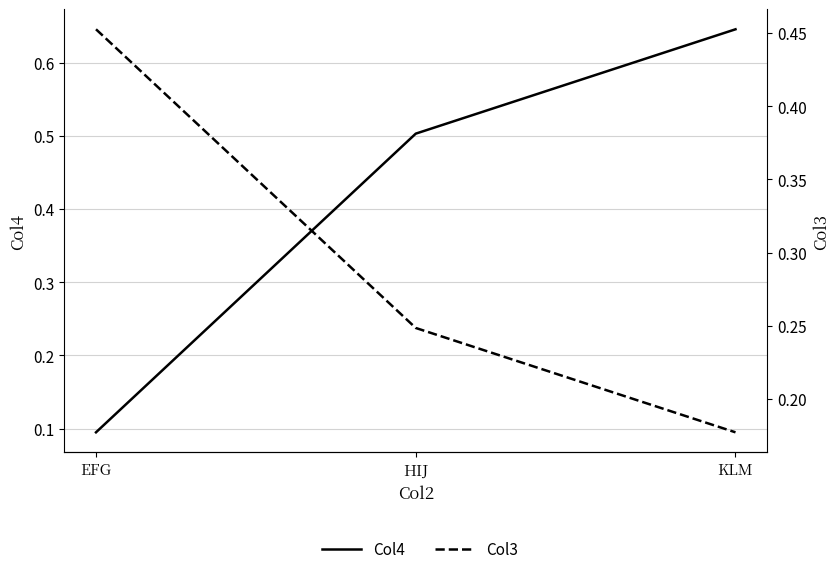

What is the value of the Col3 point at the 2nd from the left?

0.2